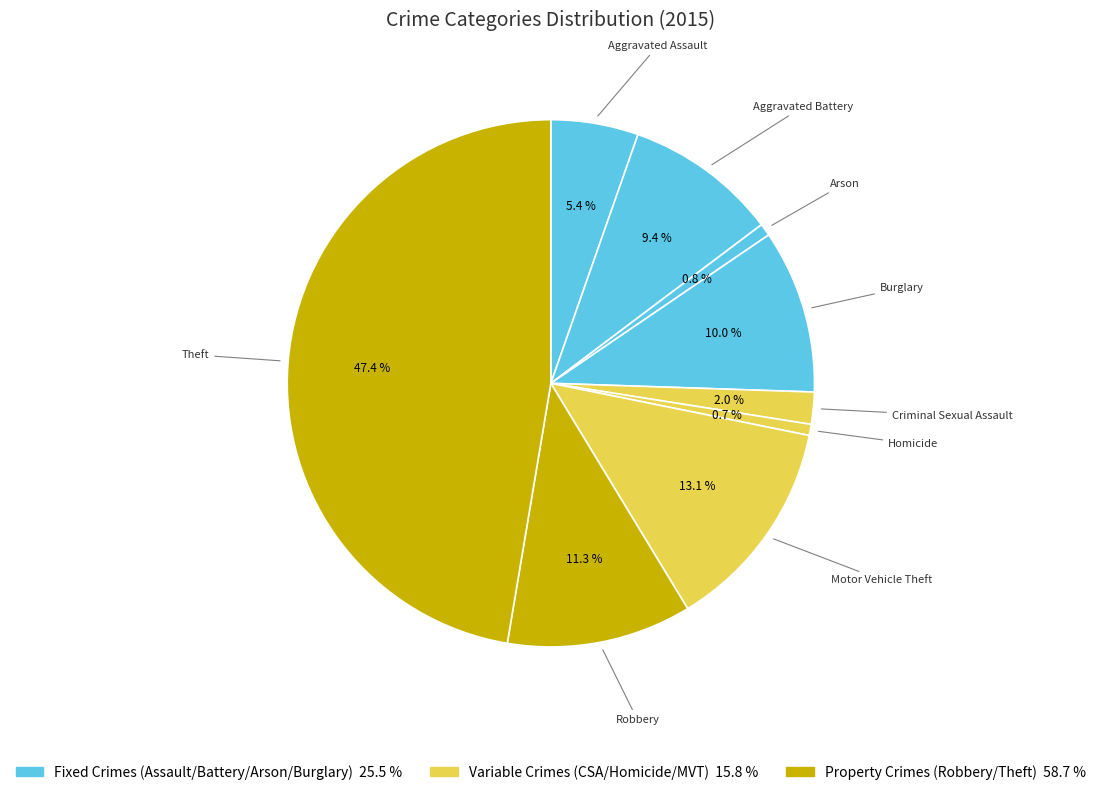

Is it true that Homicide is 11% of the pie?

False